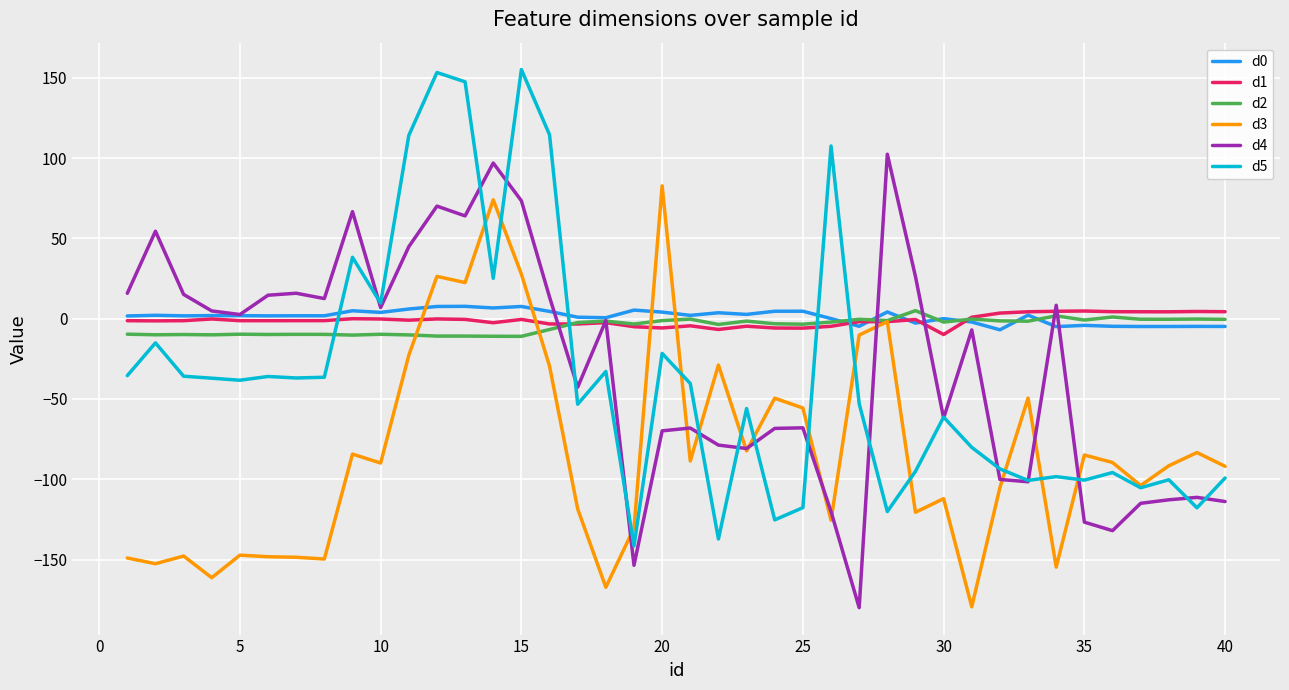

What is the average value of the d4 series?

-30.1